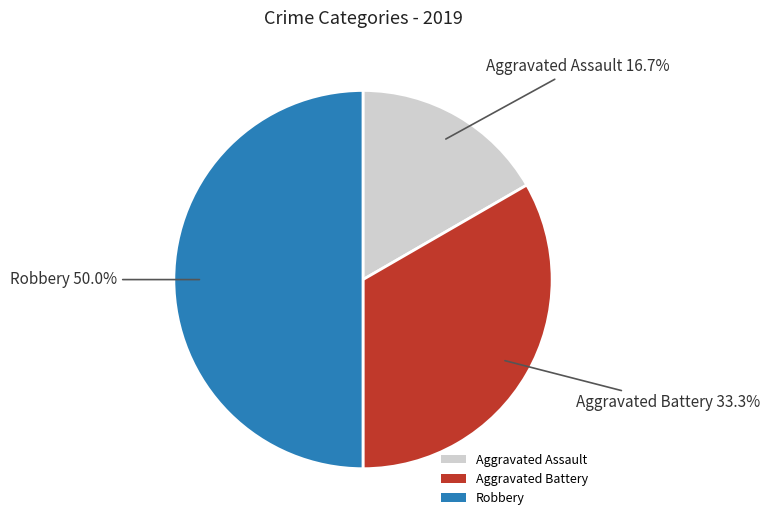

Is Aggravated Battery the majority of the pie?

No